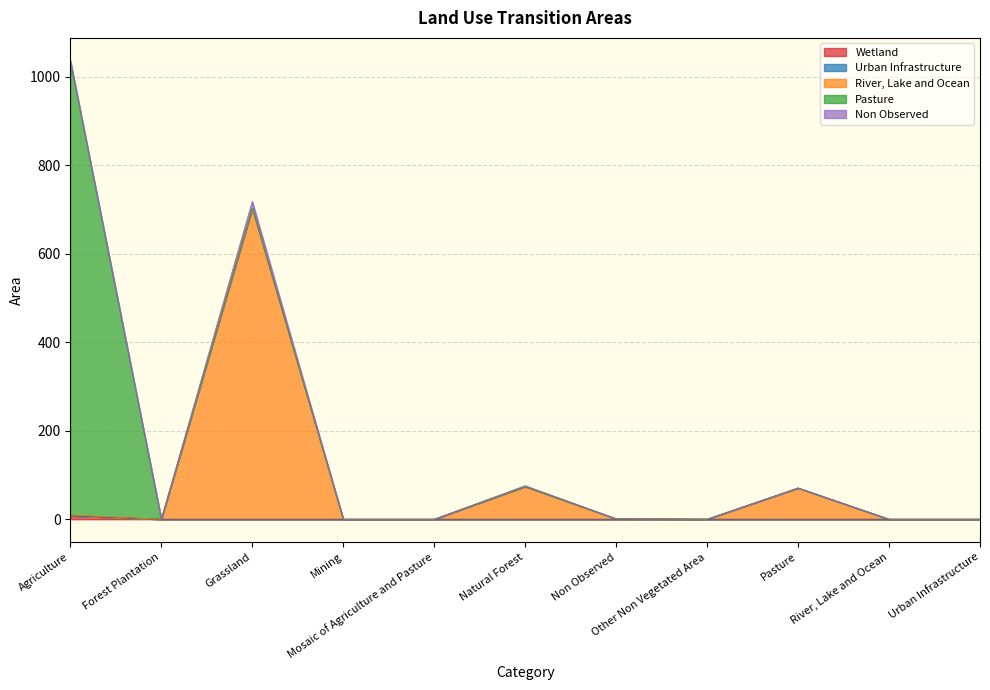

What is the maximum value for River, Lake and Ocean?

703.0